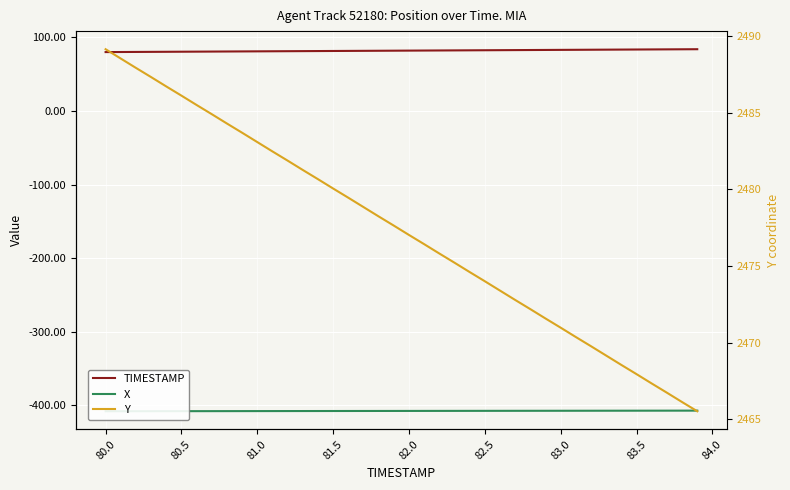

Reading right to left, transcribe all the data shown in this chart.

TIMESTAMP: 83.9	83.8	83.7	83.6	83.5	83.4	83.3	83.2	83.1	83.0	82.9	82.8	82.7	82.6	82.5	82.4	82.3	82.2	82.1	82.0	81.9	81.8	81.7	81.6	81.5	81.4	81.3	81.2	81.1	81.0	80.9	80.8	80.7	80.6	80.5	80.4	80.3	80.2	80.1	80.0
X: -407.2	-407.3	-407.3	-407.3	-407.3	-407.3	-407.4	-407.4	-407.4	-407.4	-407.5	-407.5	-407.5	-407.5	-407.5	-407.6	-407.6	-407.6	-407.6	-407.6	-407.7	-407.7	-407.7	-407.7	-407.8	-407.8	-407.8	-407.8	-407.9	-407.9	-407.9	-407.9	-407.9	-408.0	-408.0	-408.0	-408.0	-408.1	-408.1	-408.1
Y: 2465.5	2466.1	2466.7	2467.3	2467.9	2468.5	2469.2	2469.8	2470.4	2471.0	2471.6	2472.2	2472.8	2473.4	2474.0	2474.6	2475.2	2475.8	2476.4	2477.0	2477.6	2478.2	2478.8	2479.4	2480.1	2480.7	2481.3	2481.9	2482.5	2483.1	2483.7	2484.3	2484.9	2485.5	2486.1	2486.7	2487.3	2487.9	2488.5	2489.1